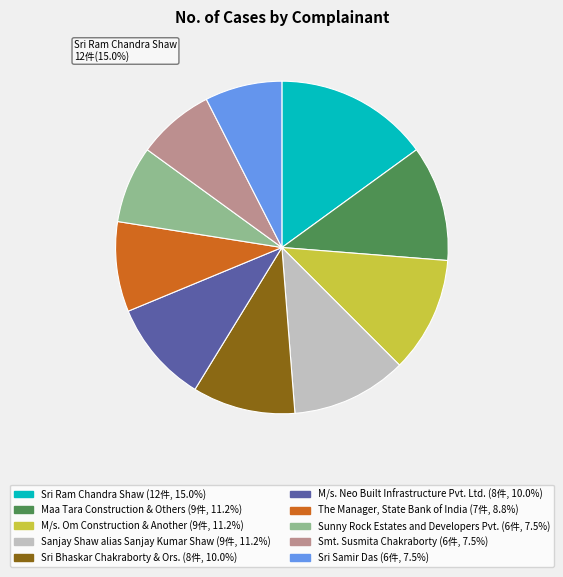

Does any single category account for the majority?

No